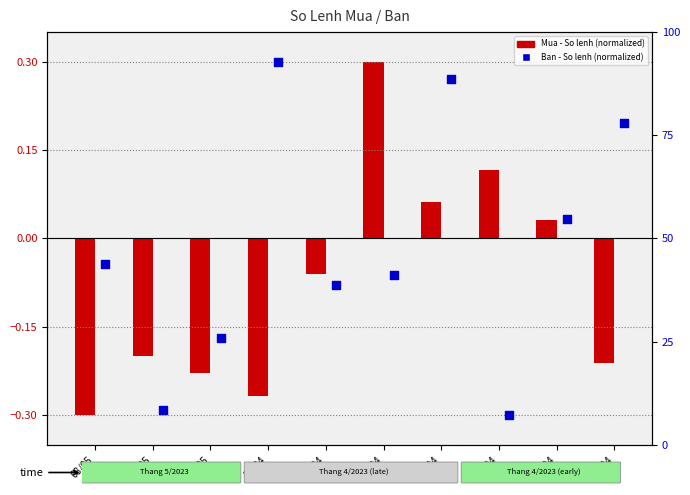

Which series reaches the maximum Y coordinate?

Mua - So lenh